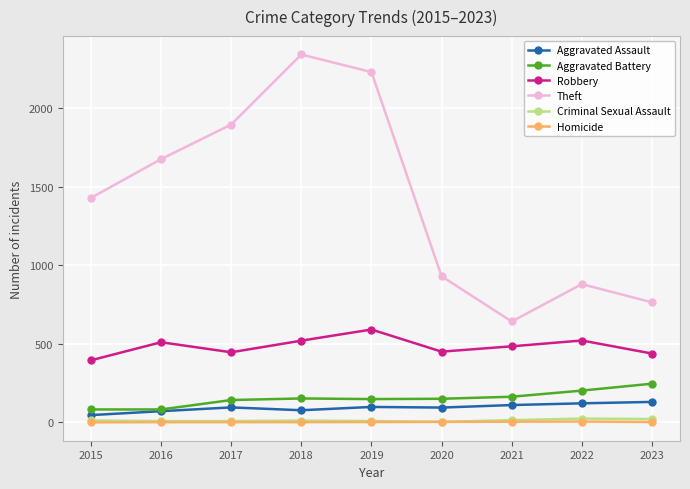

Count the number of data series in this chart.

6